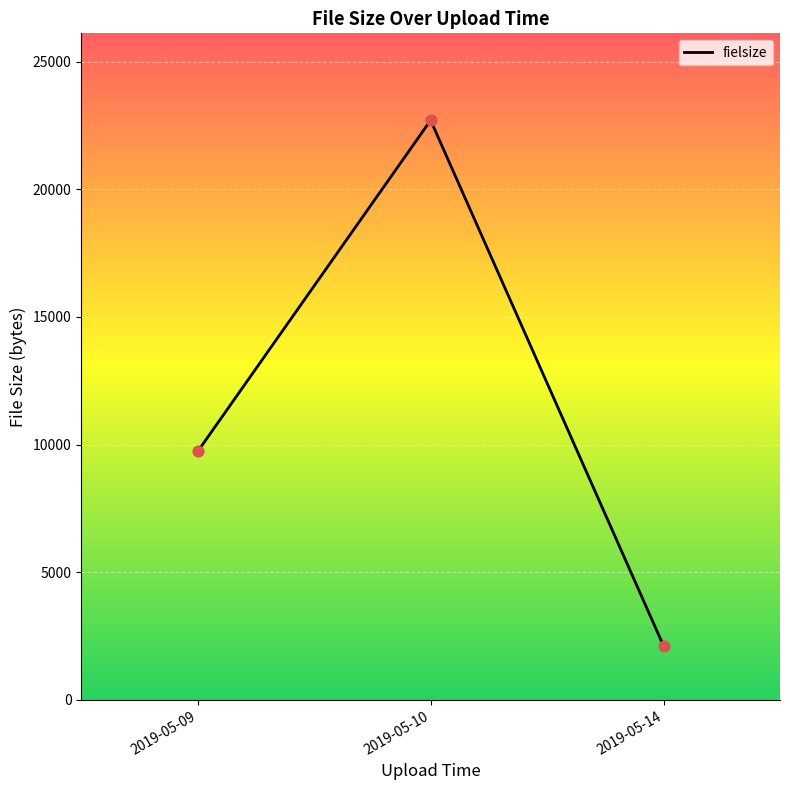

What is the change in value from 2019-05-09 to 2019-05-14?

-7614.0